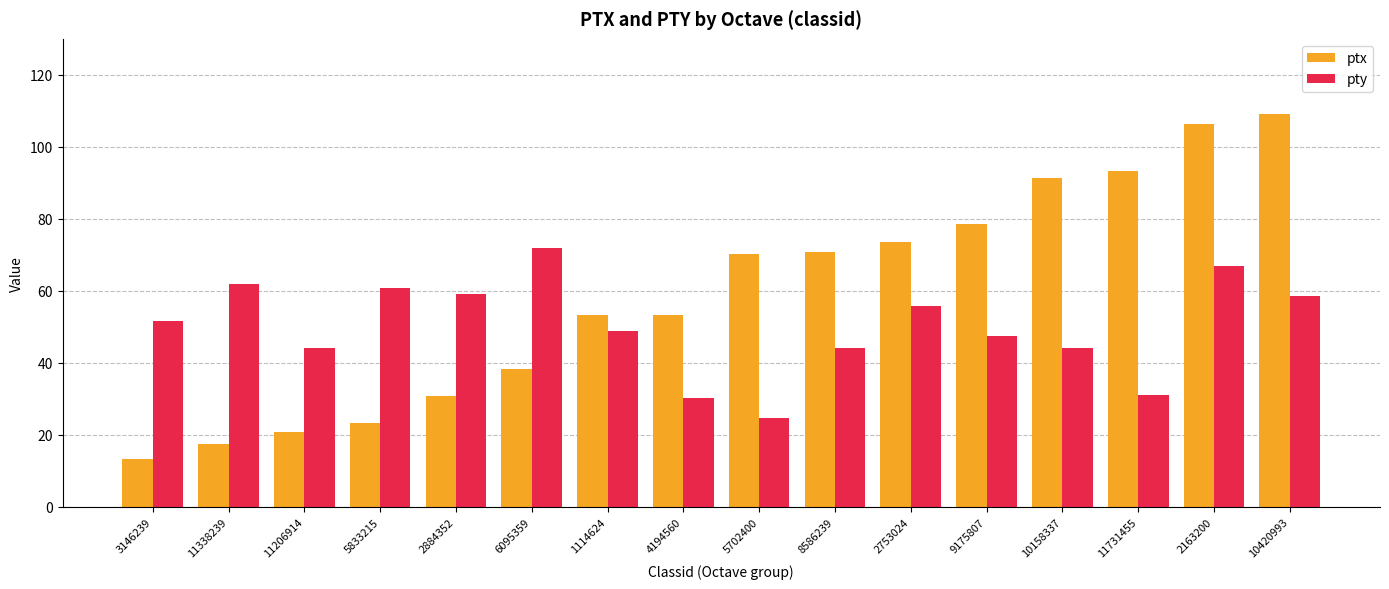

What is the difference between the maximum and minimum values in the ptx series?

95.8